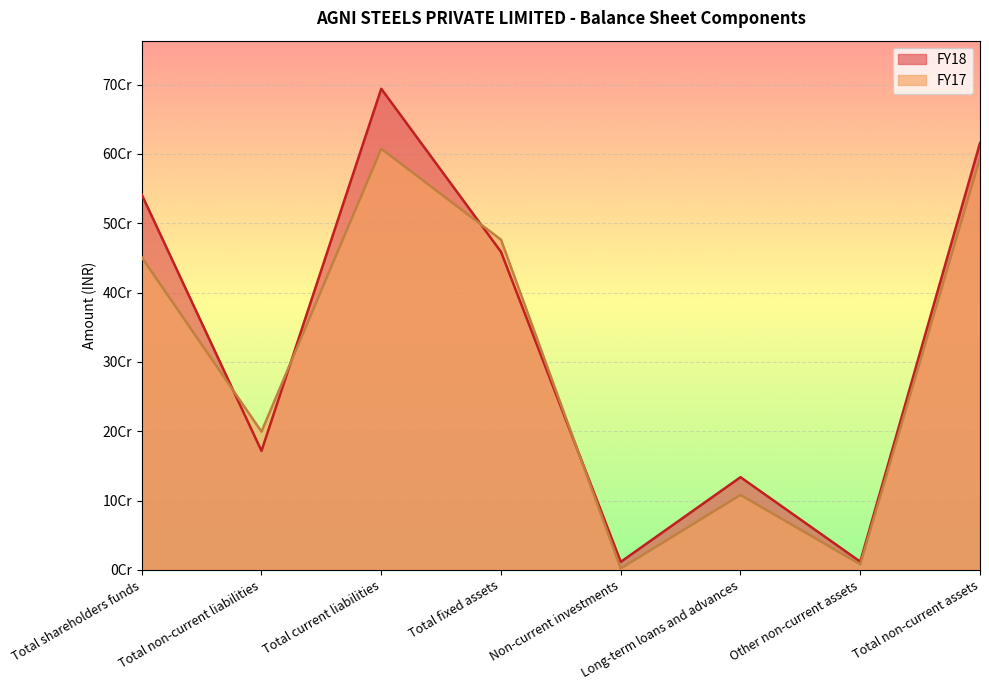

What is the average value of the FY18 series?

329702315